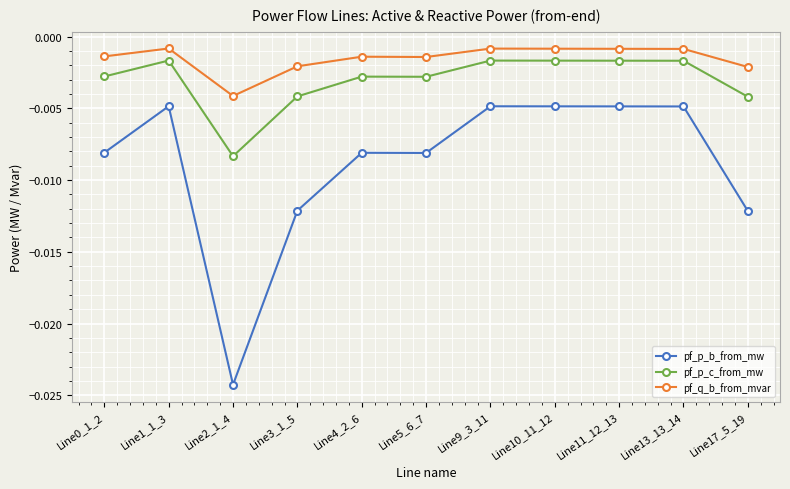

How many lines are shown in the chart?

3